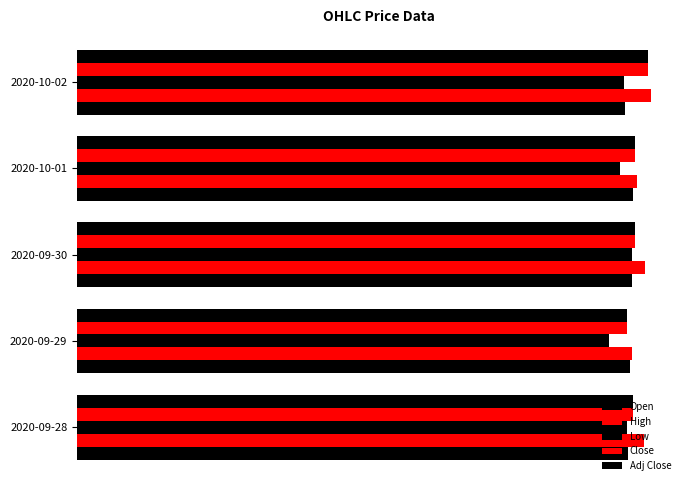

What is the difference between the second highest and second lowest values in the Close series?

0.1